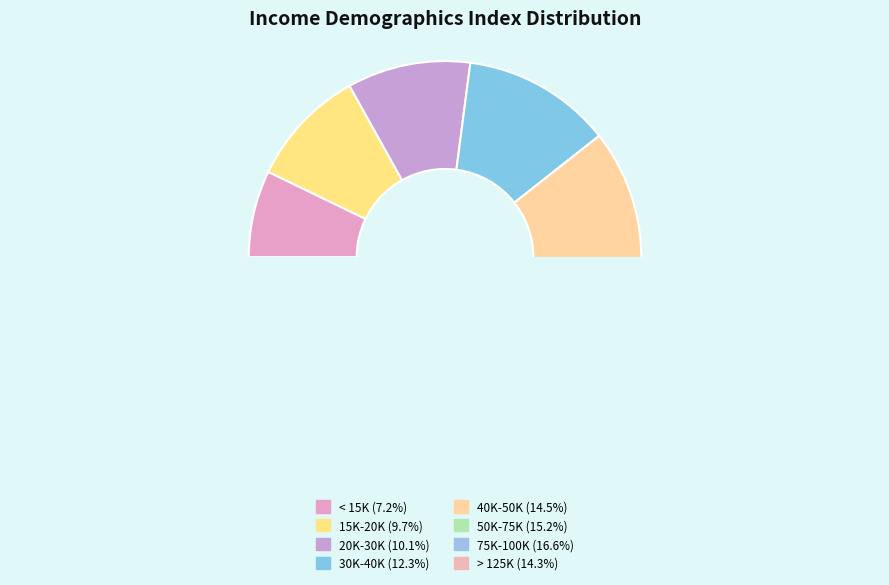

Combined, do > 125K and 50K-75K account for over 50%?

No